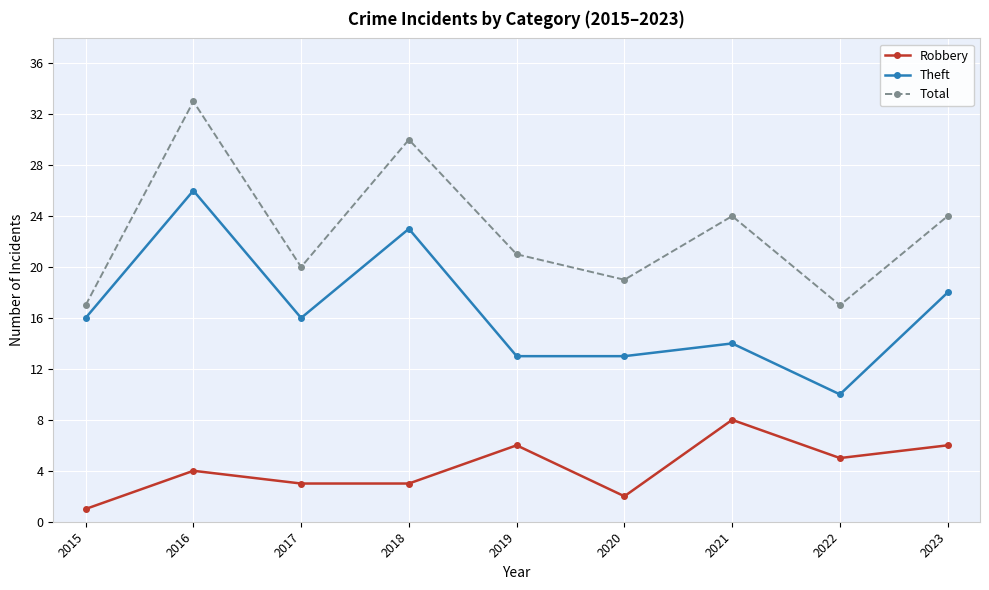

The value of Theft at 2016 is 26. True or false?

True